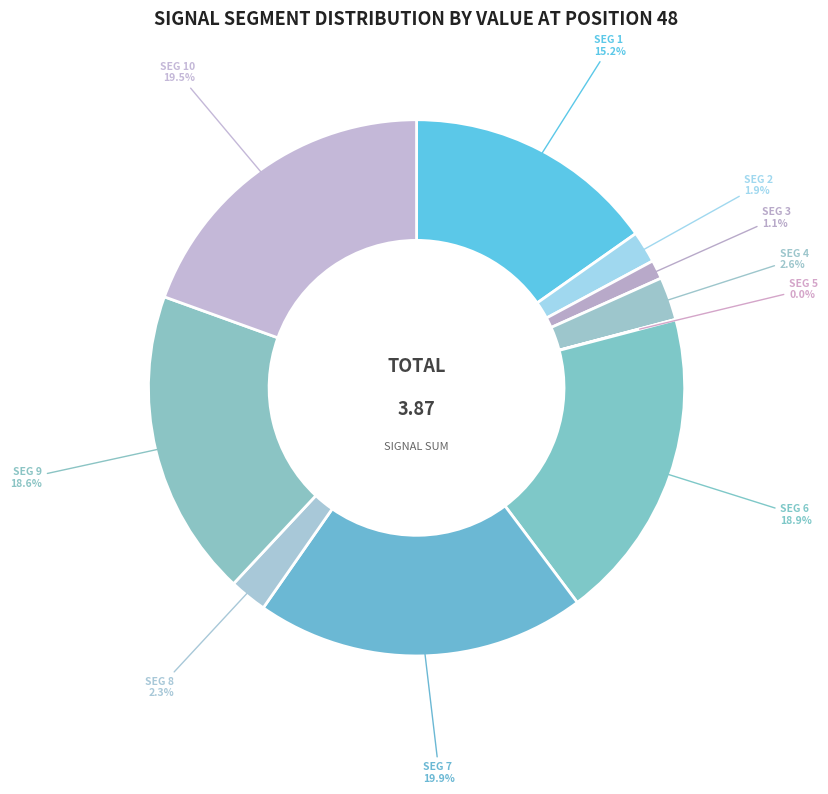

Count the number of slices in the pie.

10